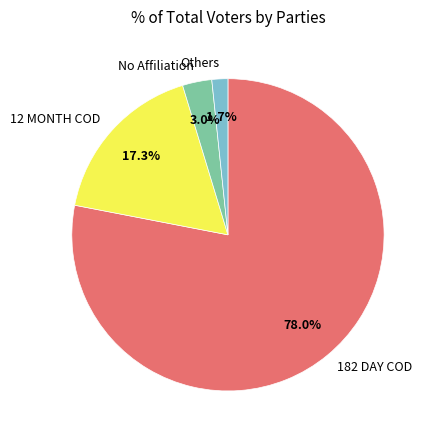

What is the ratio of the value at No Affiliation to the value at Others?

1.8